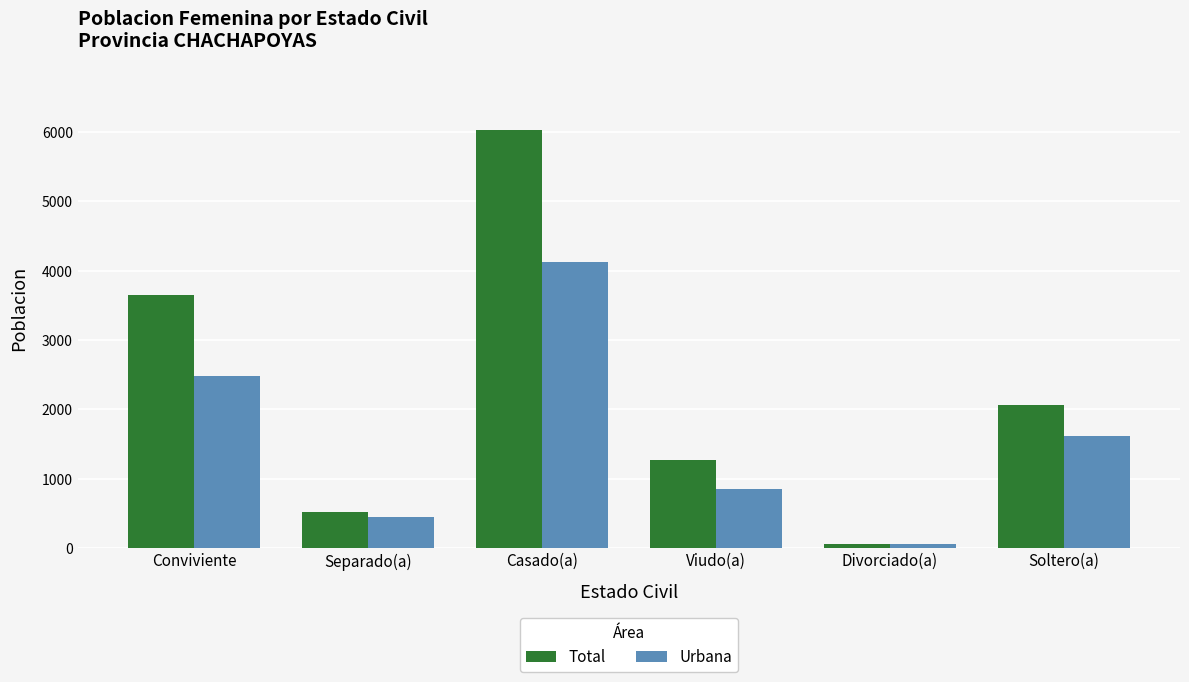

List the labels in order of Total value, largest first.

Casado(a), Conviviente, Soltero(a), Viudo(a), Separado(a), Divorciado(a)